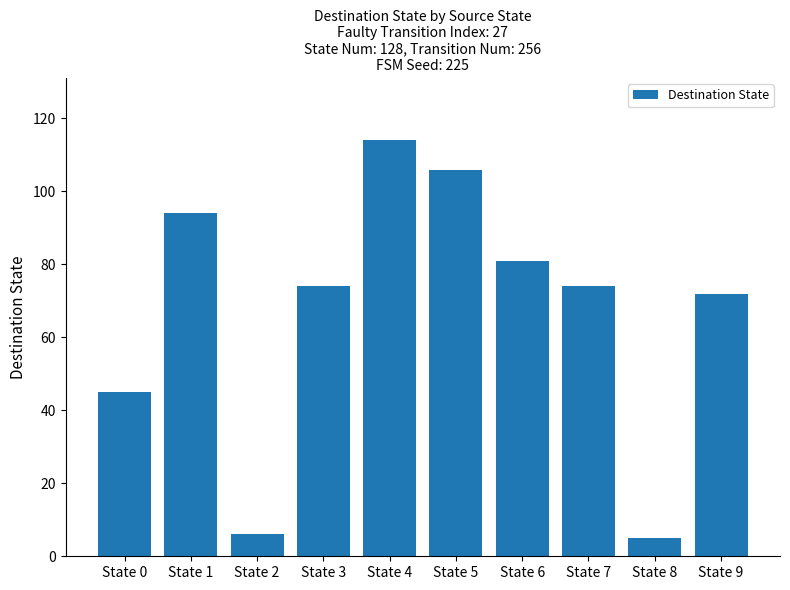

What is the difference between the second highest and second lowest values?

100